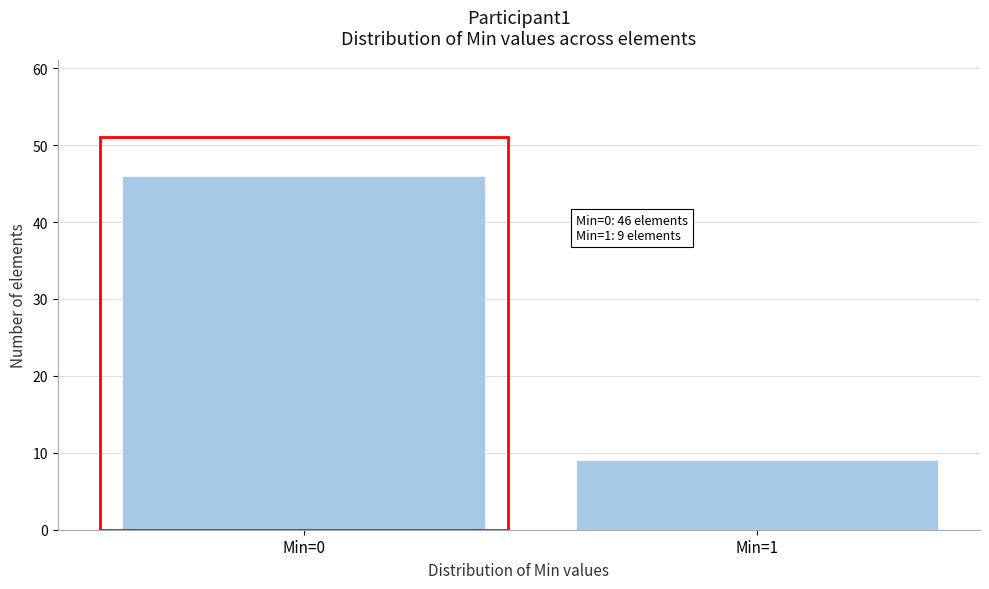

Reading left to right, list all the values displayed in this chart.

46	9